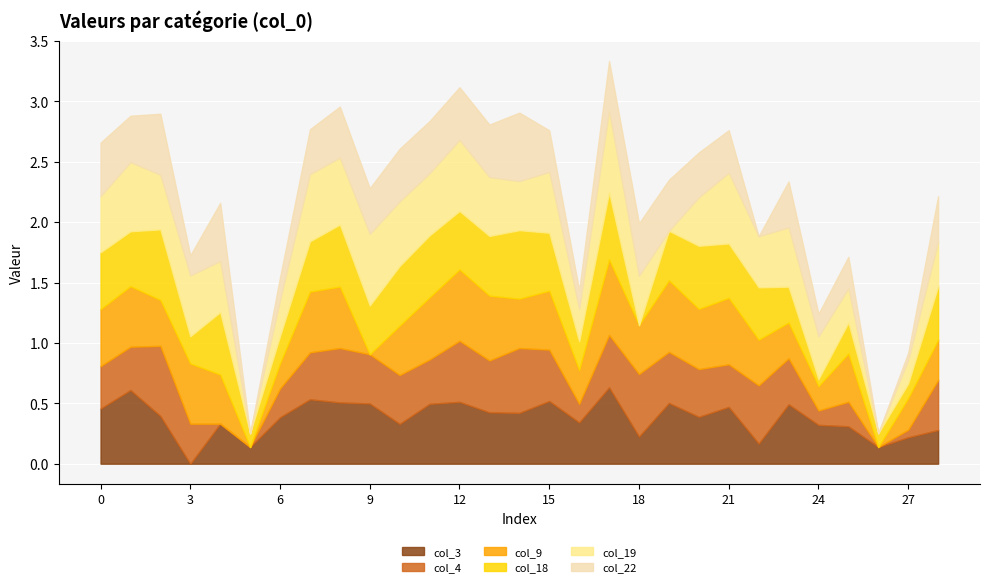

What is the maximum value shown in the chart?

0.7